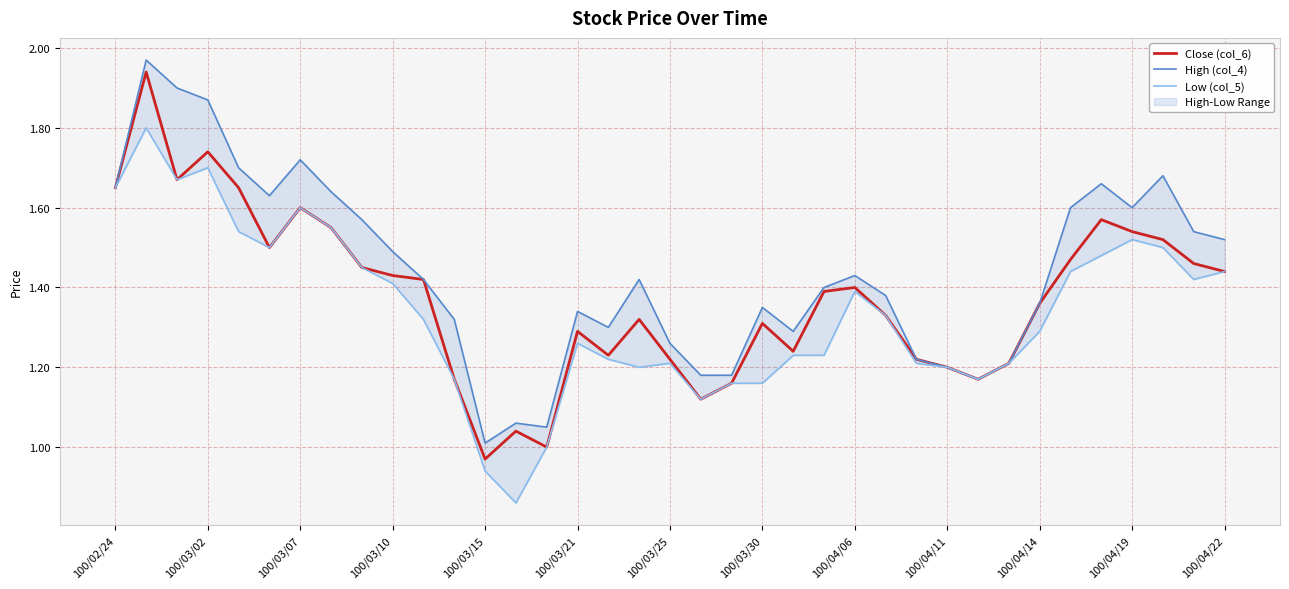

Count the number of categories in the chart.

37